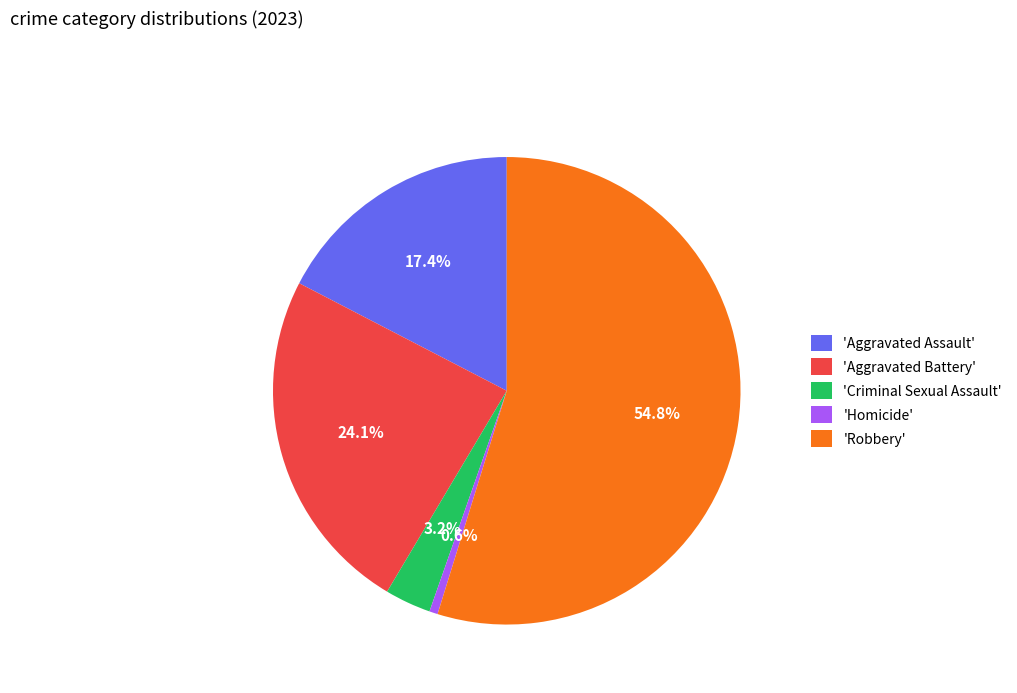

How many segments does this pie chart have?

5